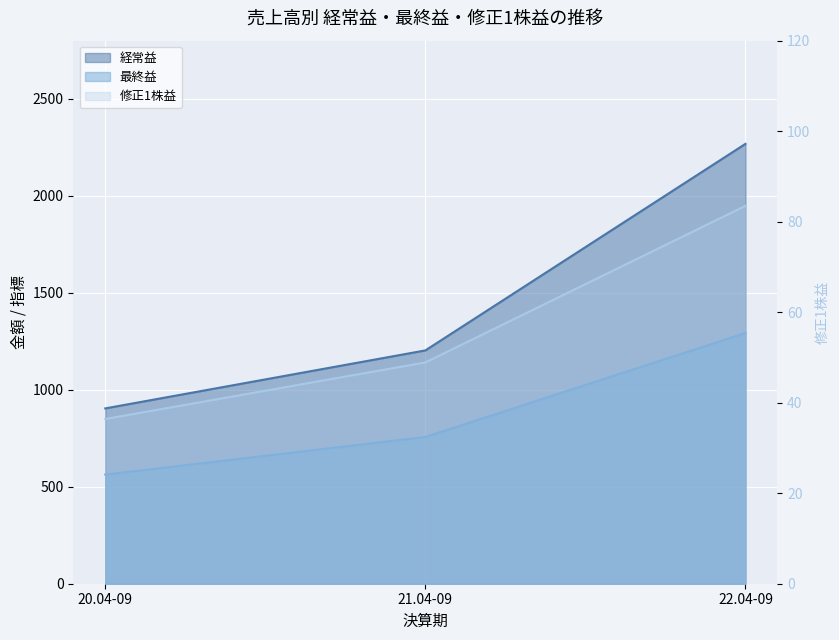

The value of 修正1株益 at 22.04-09 is 83.5. True or false?

True